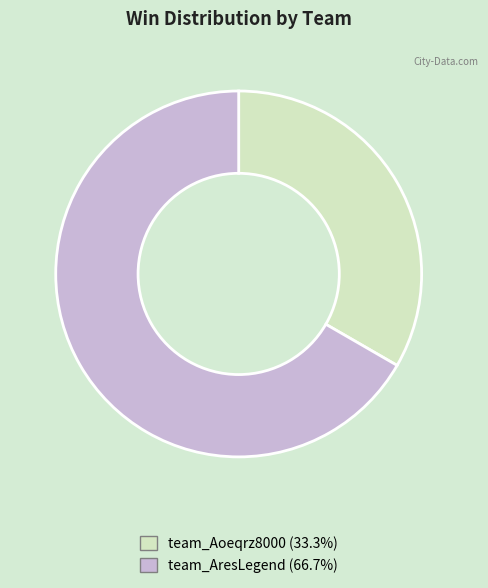

The team_Aoeqrz8000 slice represents 33% of the pie. True or false?

True